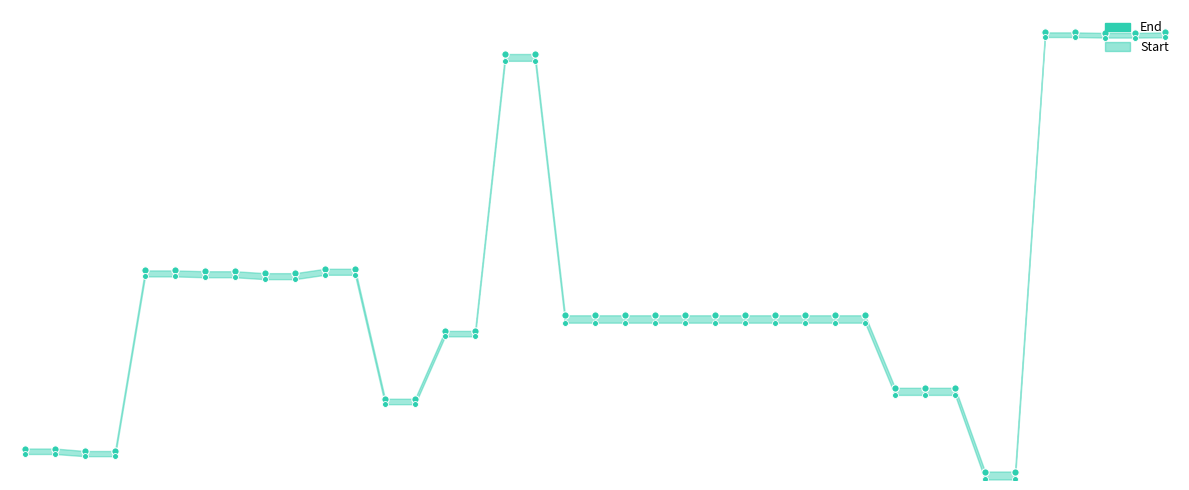

Which series reaches the minimum Y coordinate?

Start